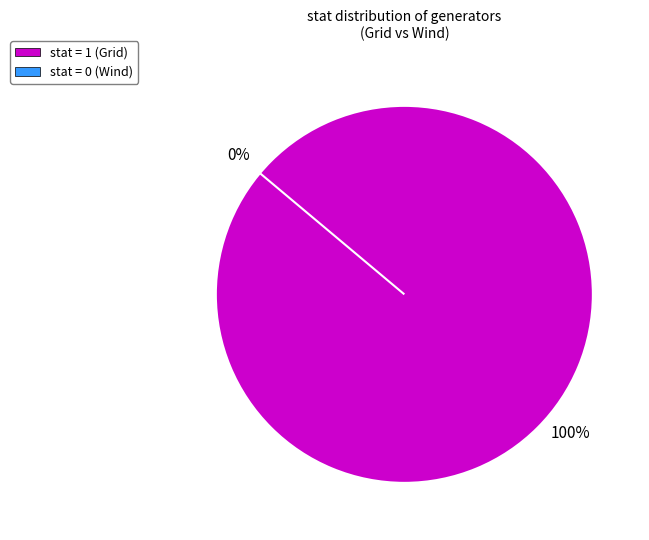

Does Grid account for over 50% of the chart?

Yes